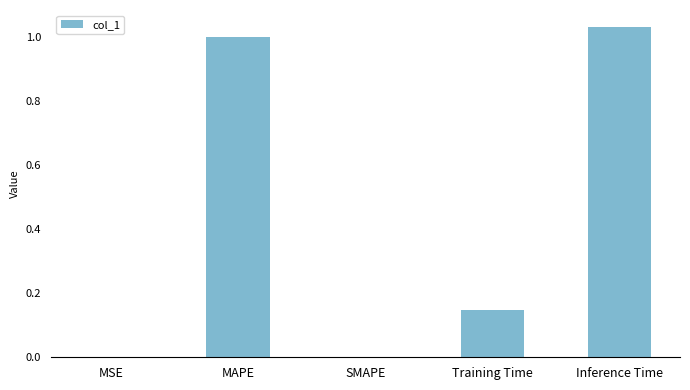

Which category has the highest value across all series?

Inference Time